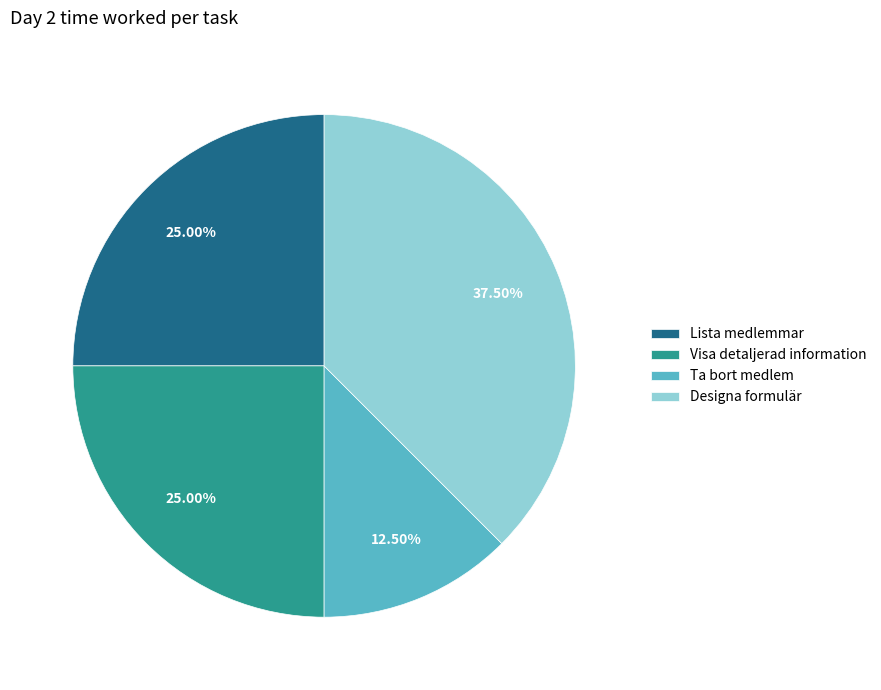

Is there a majority slice in this chart?

No